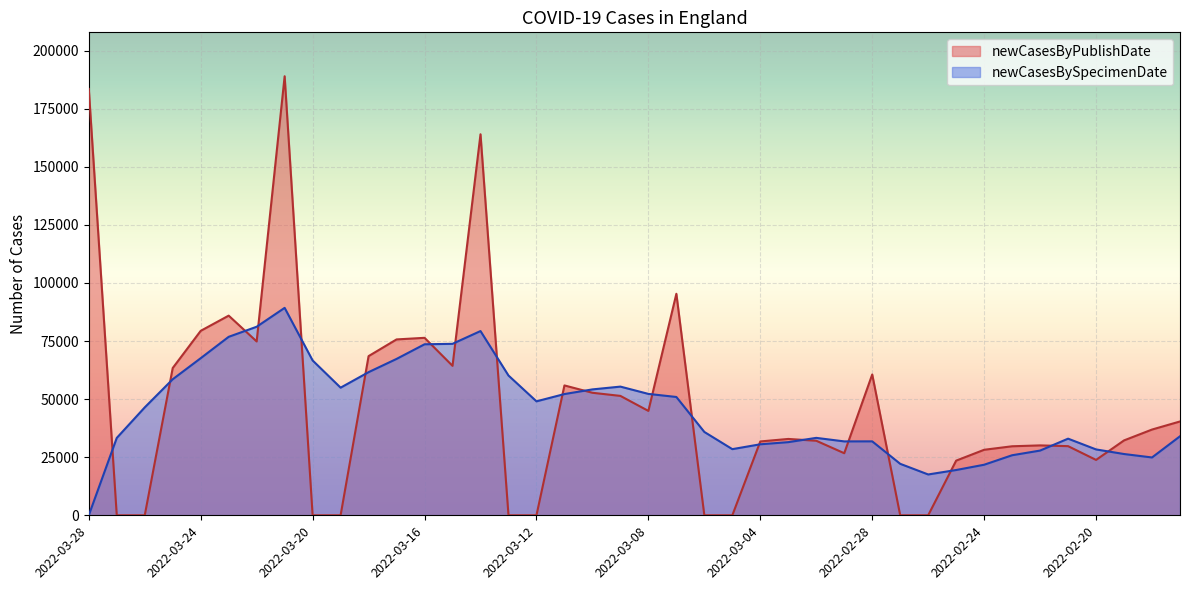

What is the label of the 2nd point from the left?

2022-03-27